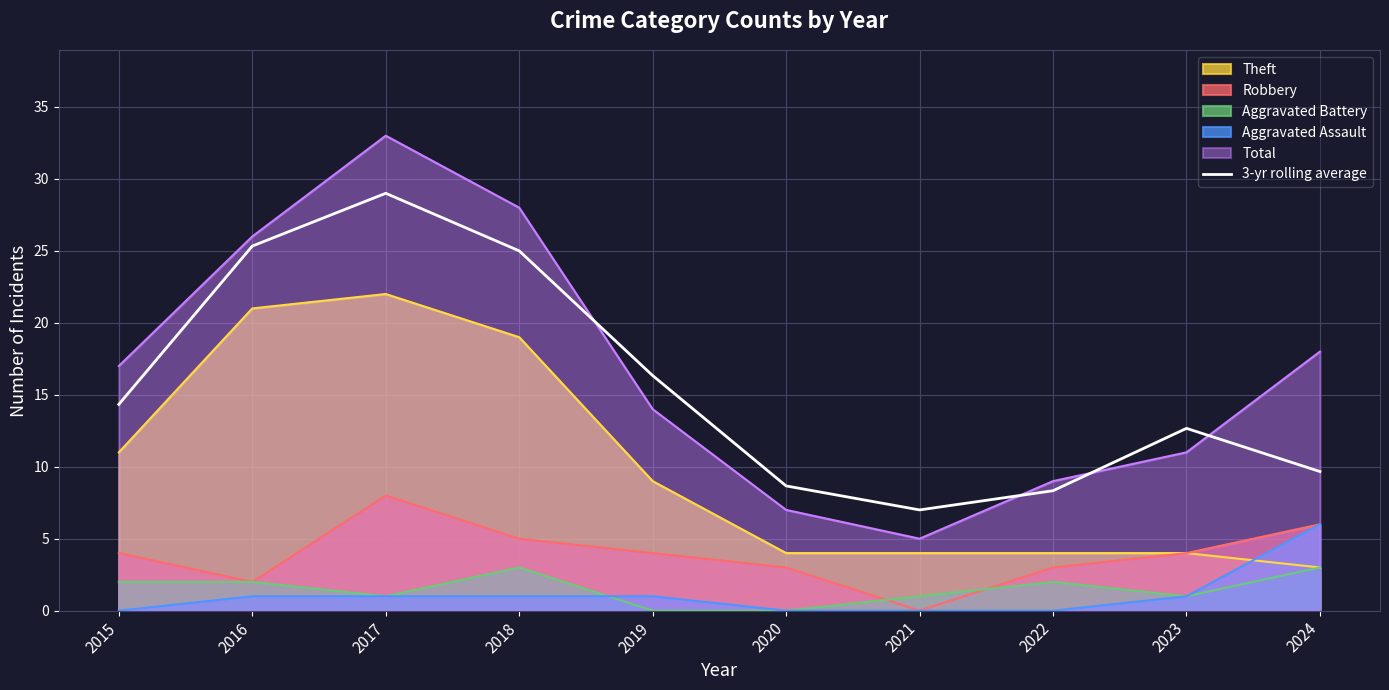

Reading right to left, what are all the values shown in this chart?

9.7	12.7	8.3	7.0	8.7	16.3	25.0	29.0	25.3	14.3